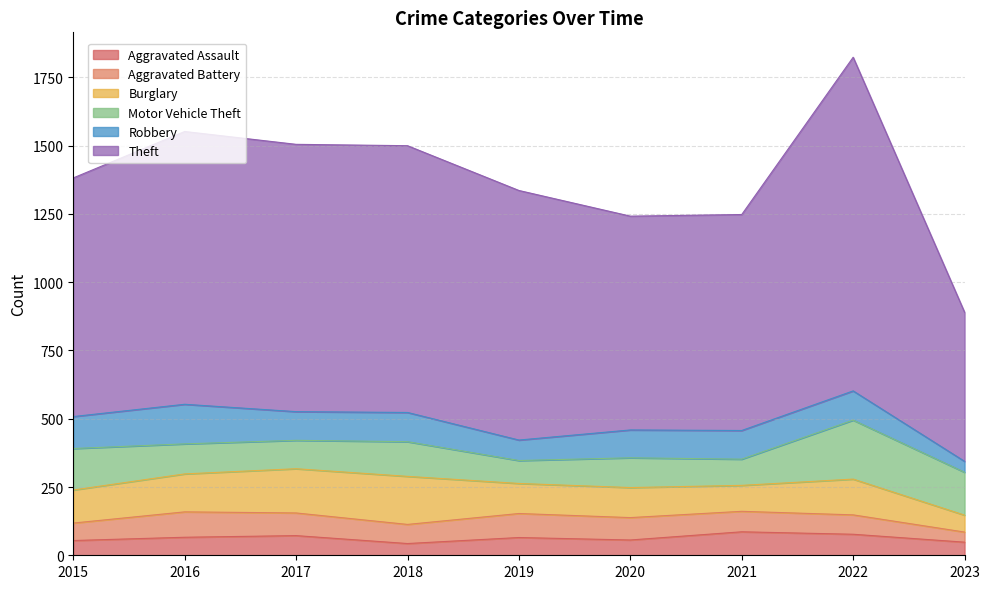

Rank the series by their maximum value, from lowest to highest.

Aggravated Assault, Aggravated Battery, Robbery, Burglary, Motor Vehicle Theft, Theft